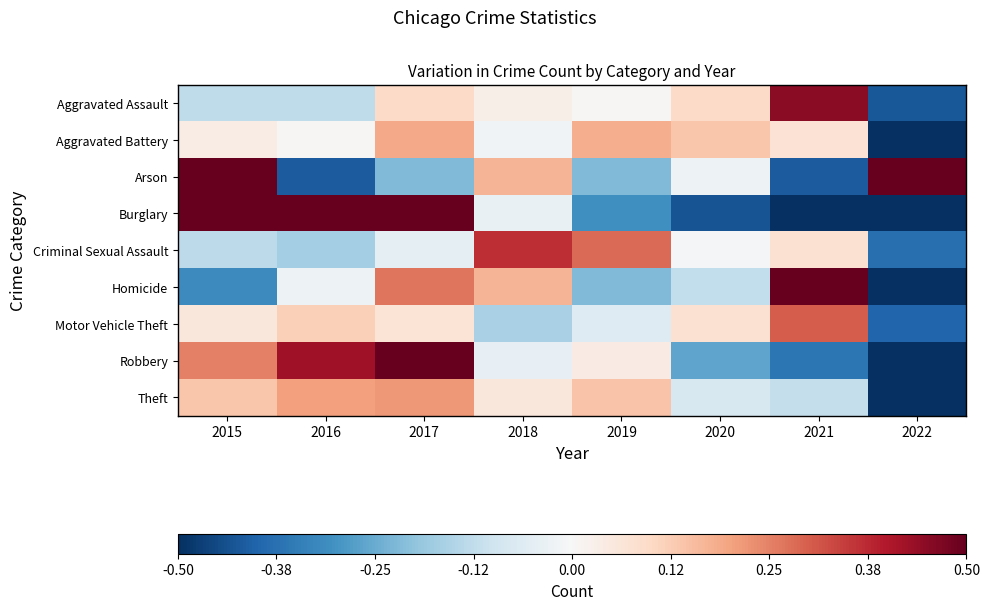

Which has a higher value, 2015 or 2020?

2020